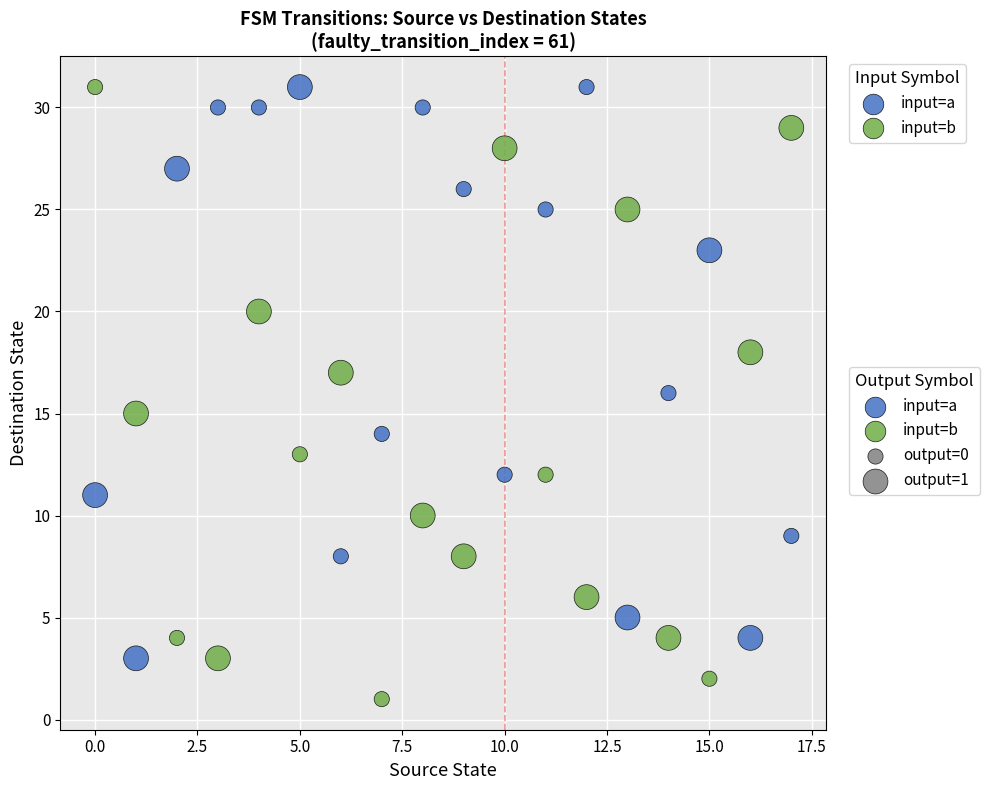

Which series has the widest spread of Y values?

input=b